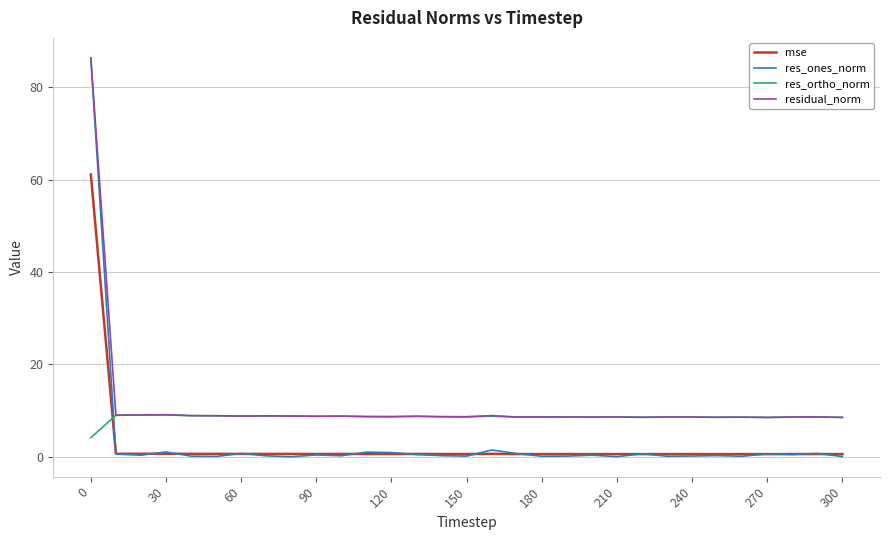

What is the maximum value shown in the chart?

86.3